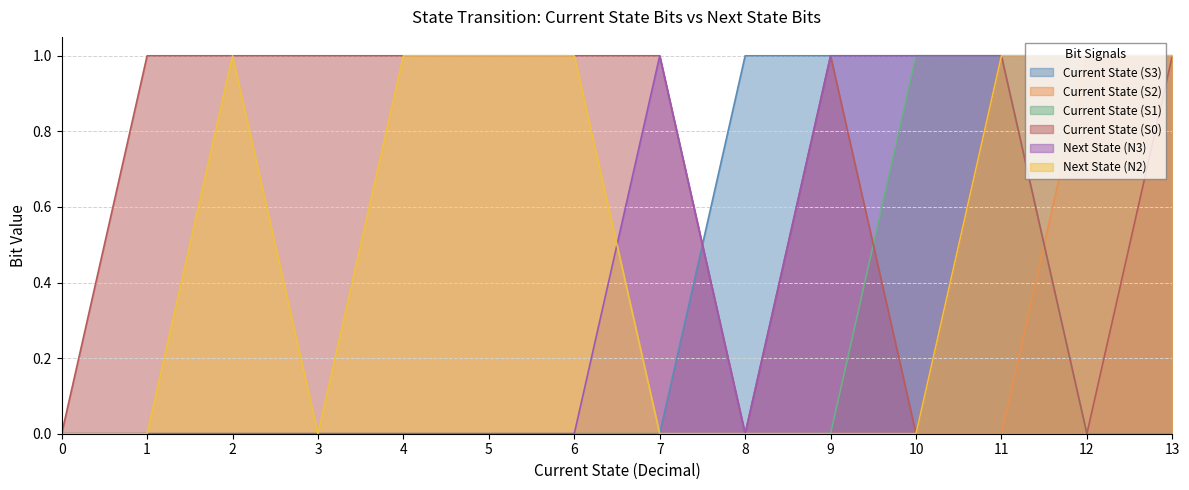

Which series has the widest spread of values?

Current State (S3)